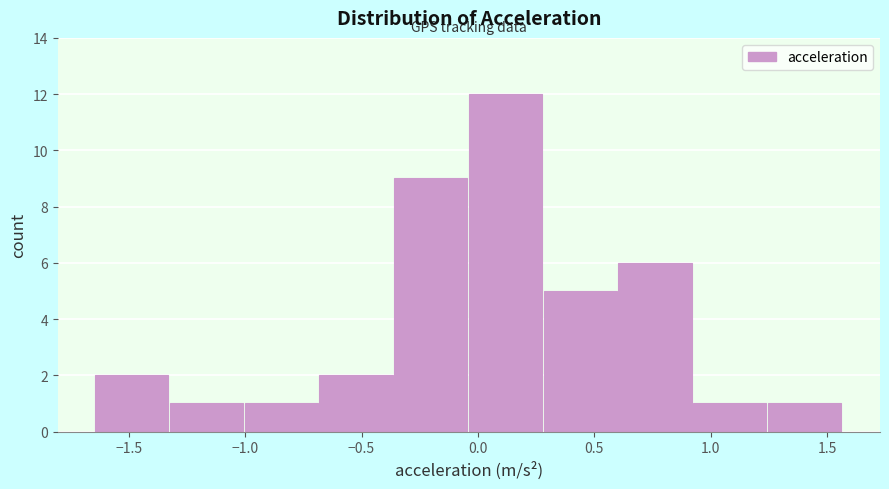

How tall is the bar that spans -1.30 to -1.00 on the x-axis? Neither the bar edges nor the heights are printed on the chart, so give them approximately, as read against the axes.

1